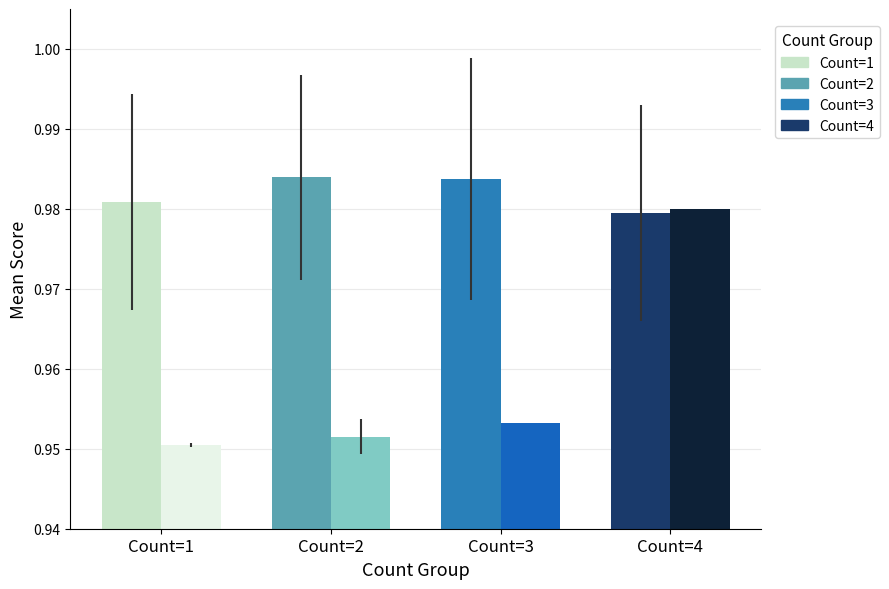

At which category is the sum across all series the highest?

Count=4